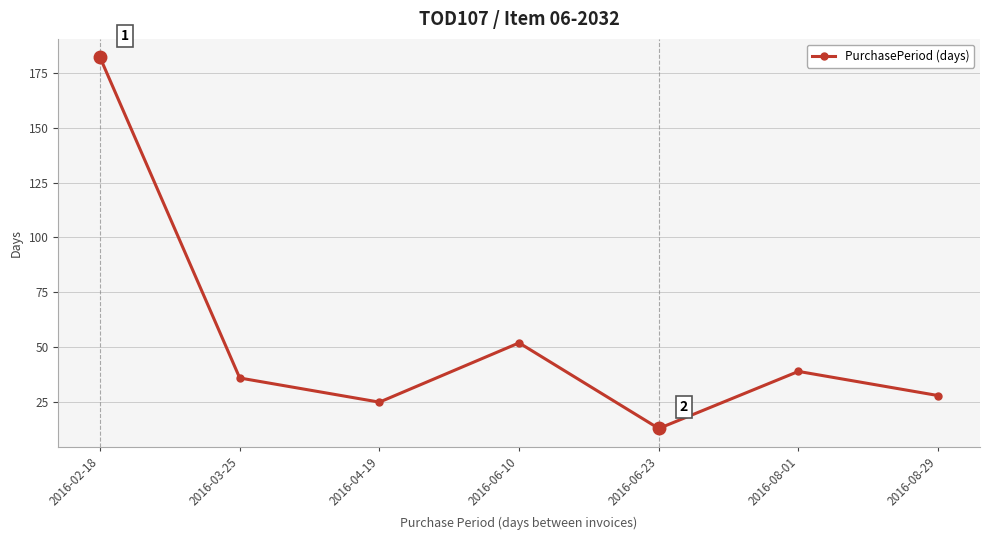

What is the difference between the values at 2016-08-29 and 2016-06-10?

24